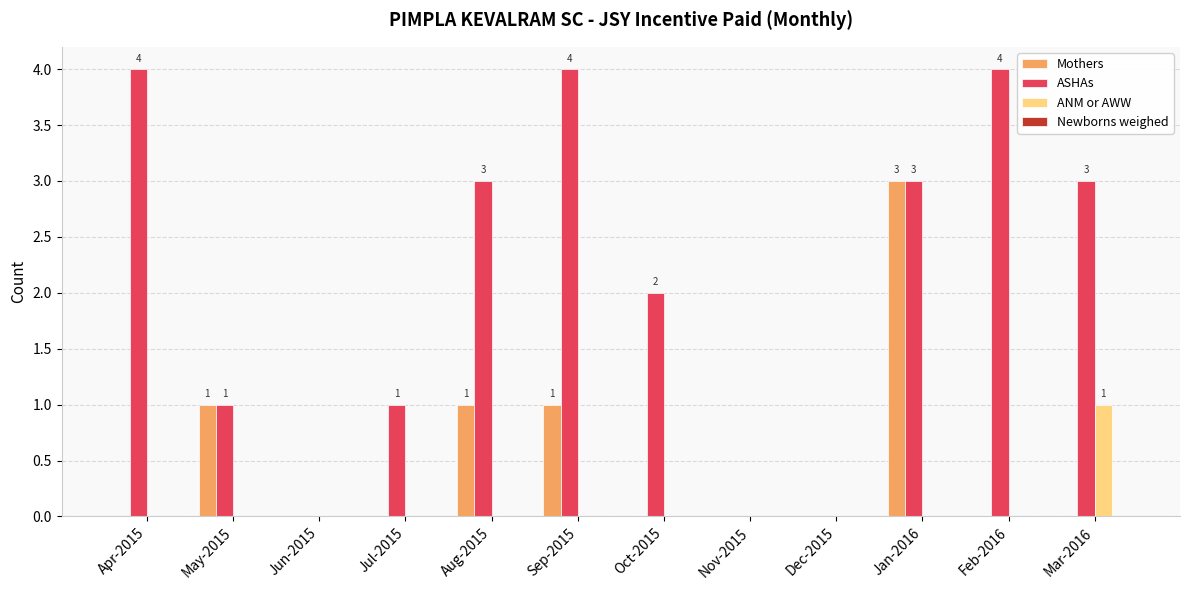

At which label does Mothers reach its peak?

Jan-2016